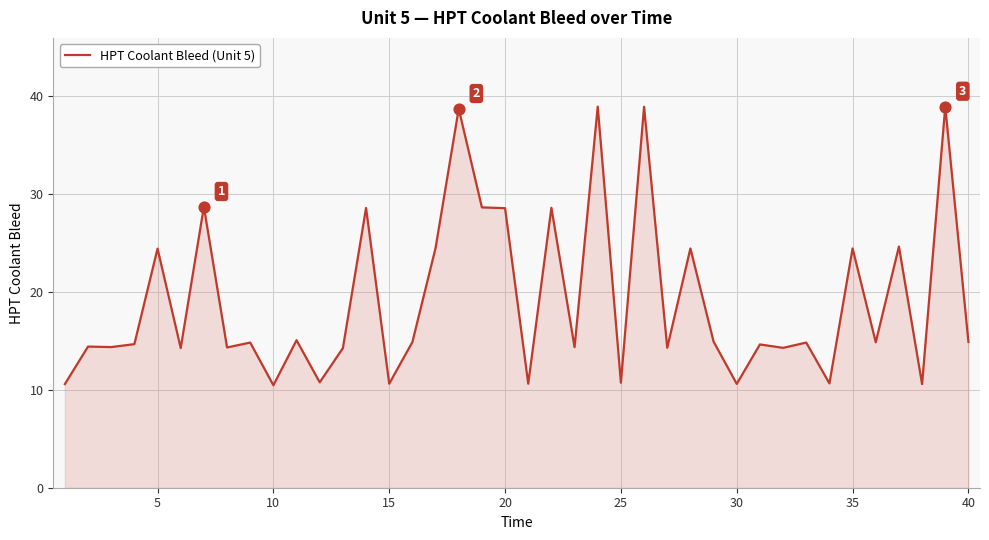

What is the greatest value displayed?

38.9